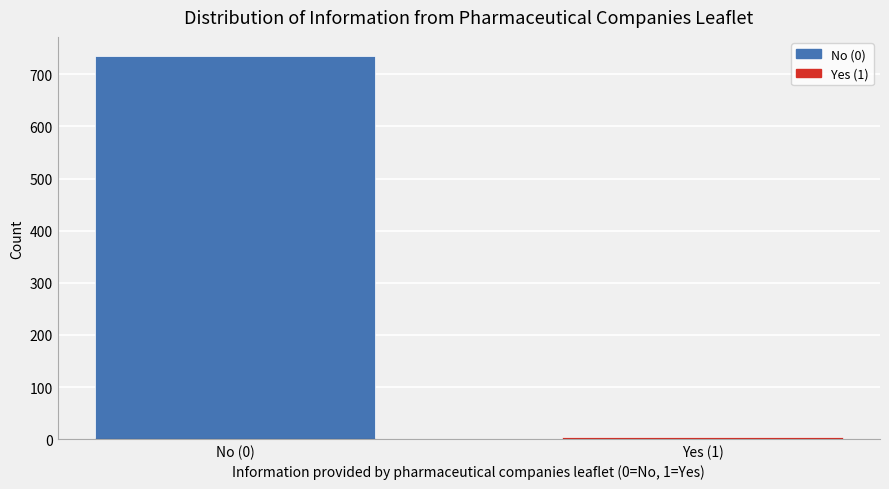

Reading left to right, extract all data points from this chart.

No (0)=735	Yes (1)=5